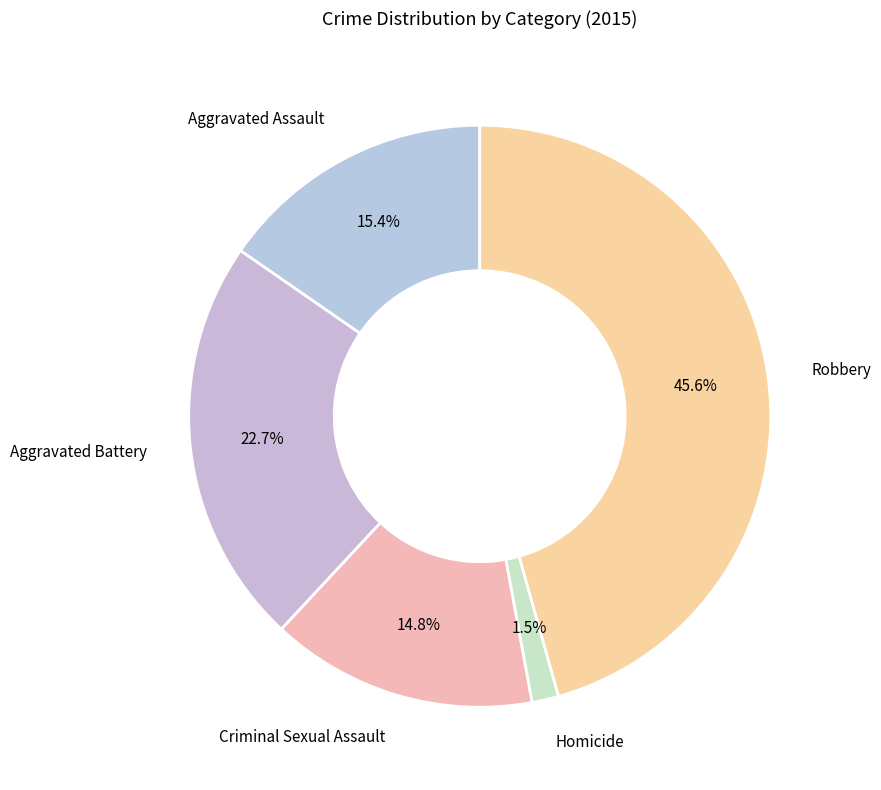

Count the number of slices in the pie.

5